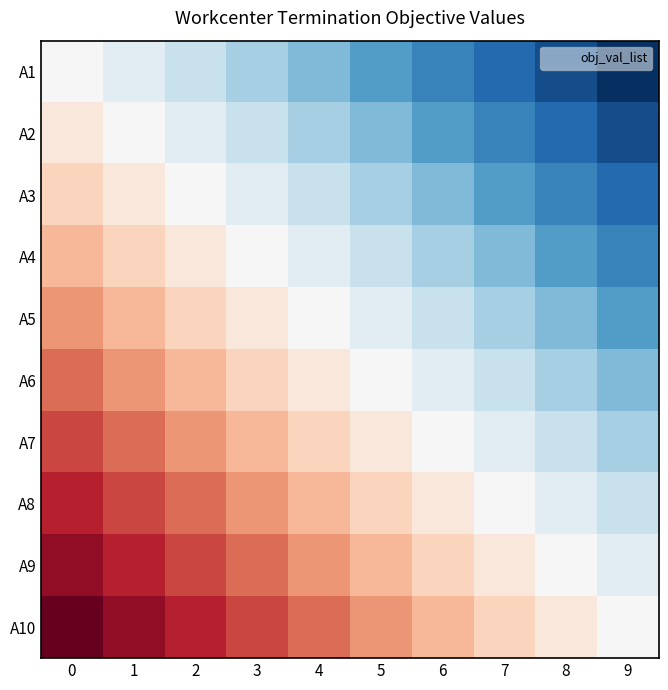

Rank the series by their maximum value, from highest to lowest.

A10, A9, A8, A7, A6, A5, A4, A3, A2, A1